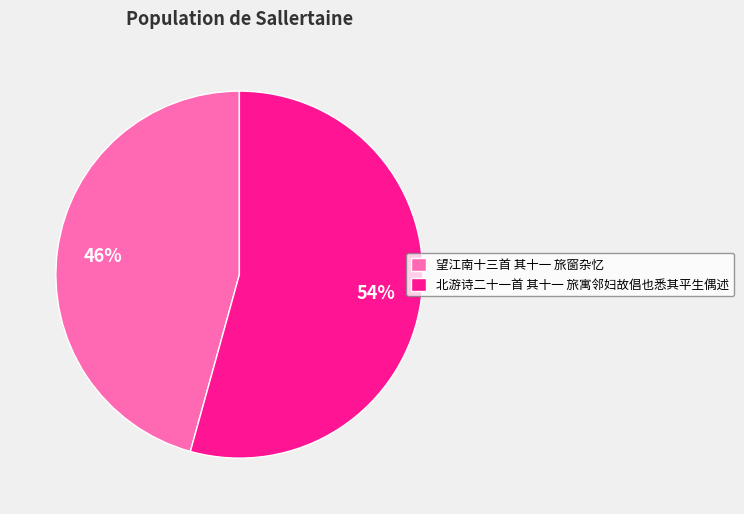

To the nearest percent, what is the combined percentage of 望江南十三首 其十一 旅窗杂忆 and 北游诗二十一首 其十一 旅寓邻妇故倡也悉其平生偶述?

100%